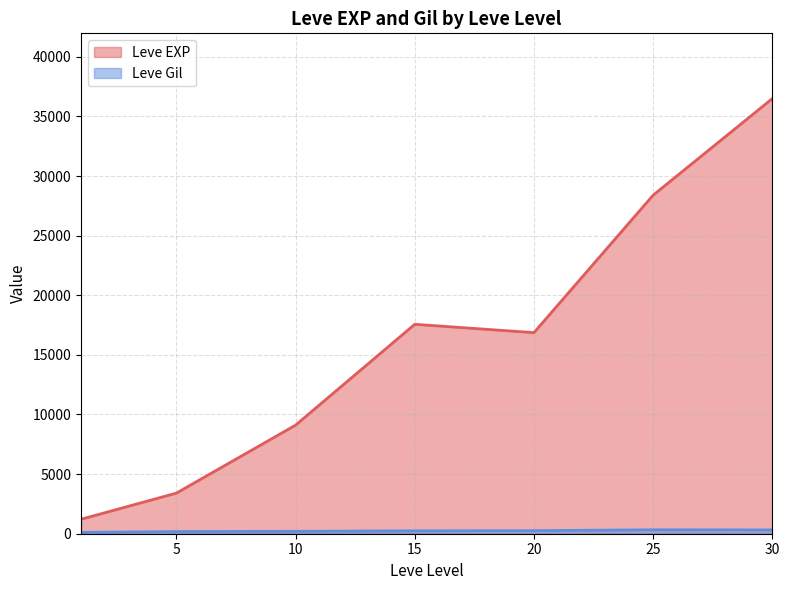

Is it true that Leve EXP equals 4019 at 20?

False